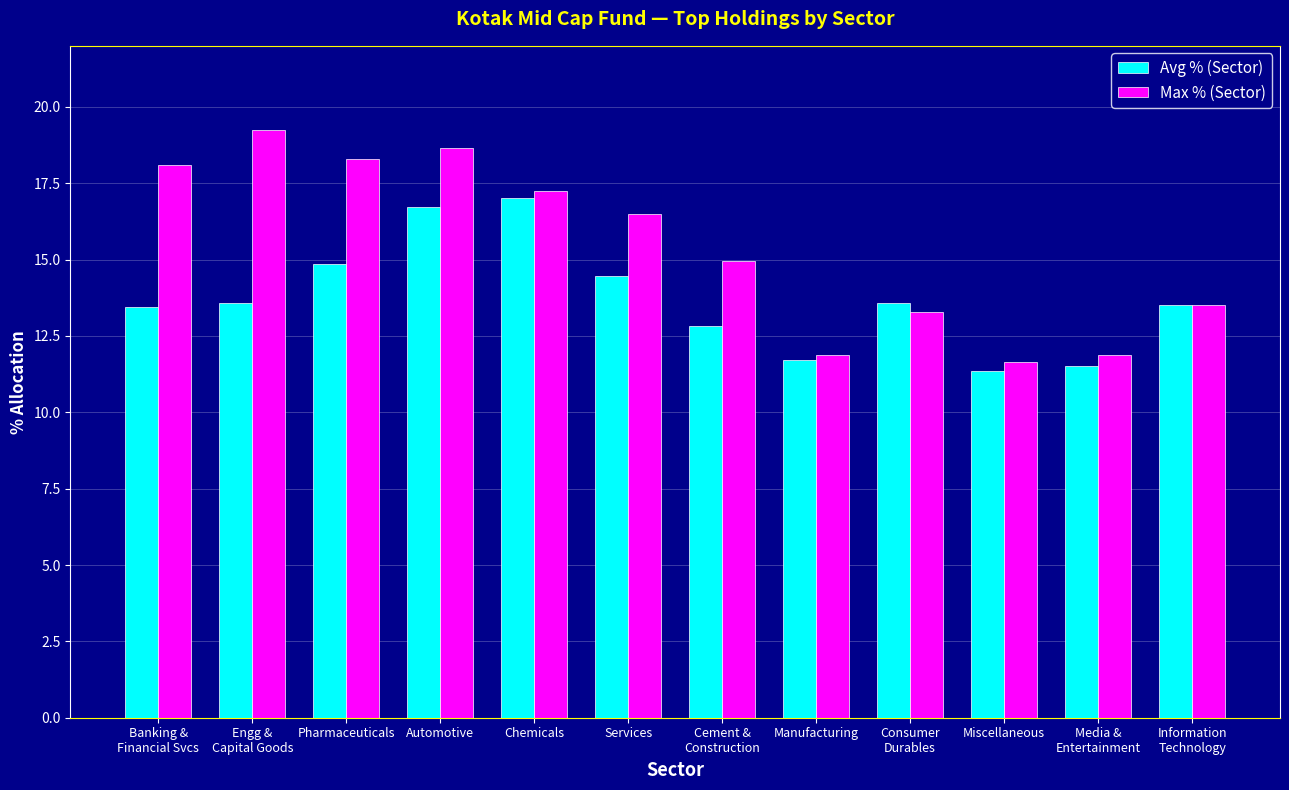

List the series in order of their overall mean, lowest first.

Avg % (Sector), Max % (Sector)